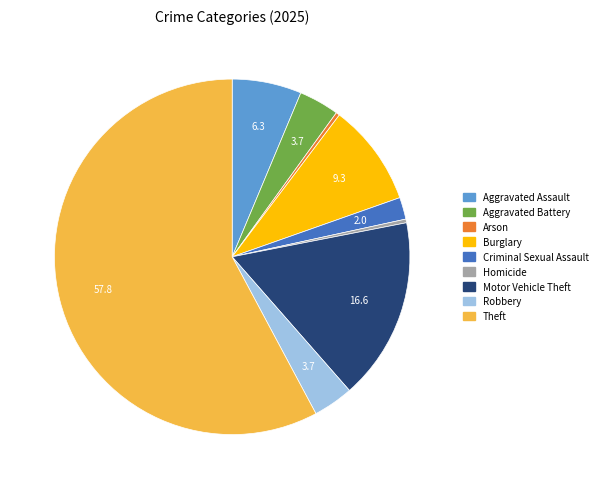

Is there a majority slice in this chart?

Yes